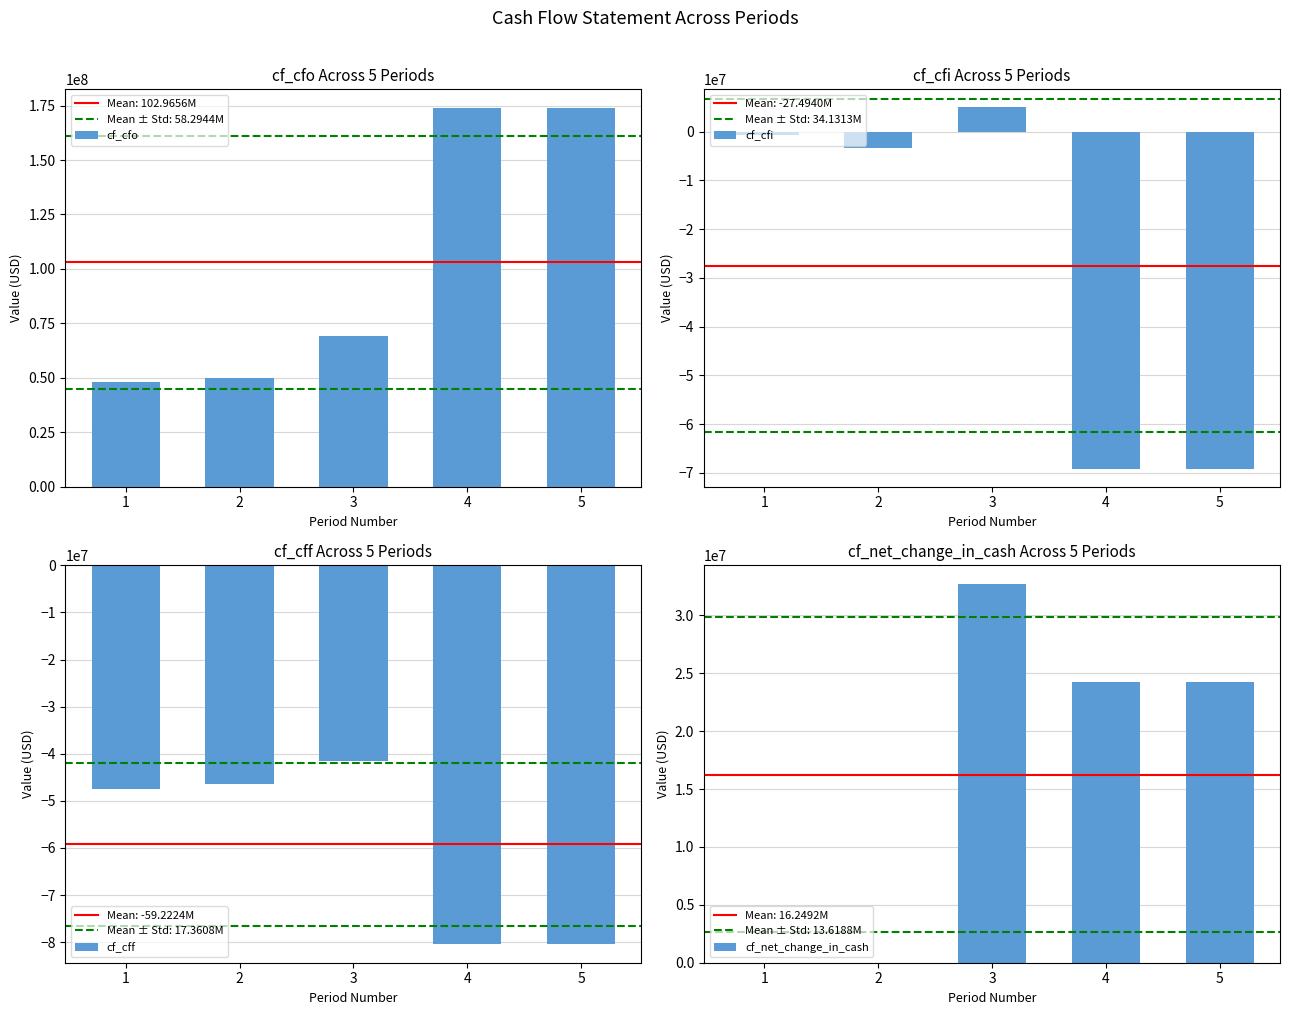

Is the value of cf_net_change_in_cash at 2 greater than the value of cf_cff at 5?

Yes